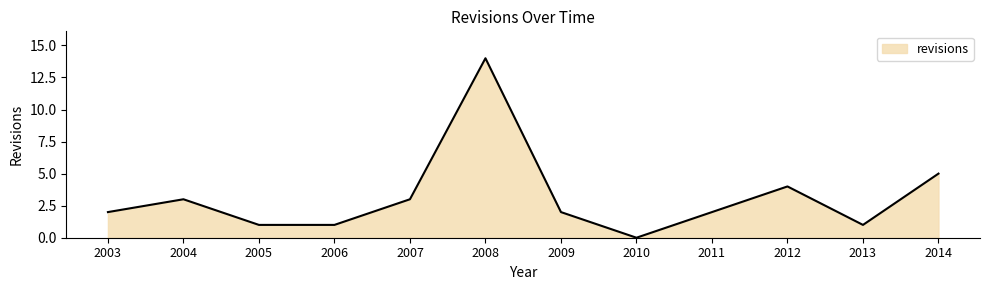

How many positive values are there?

11